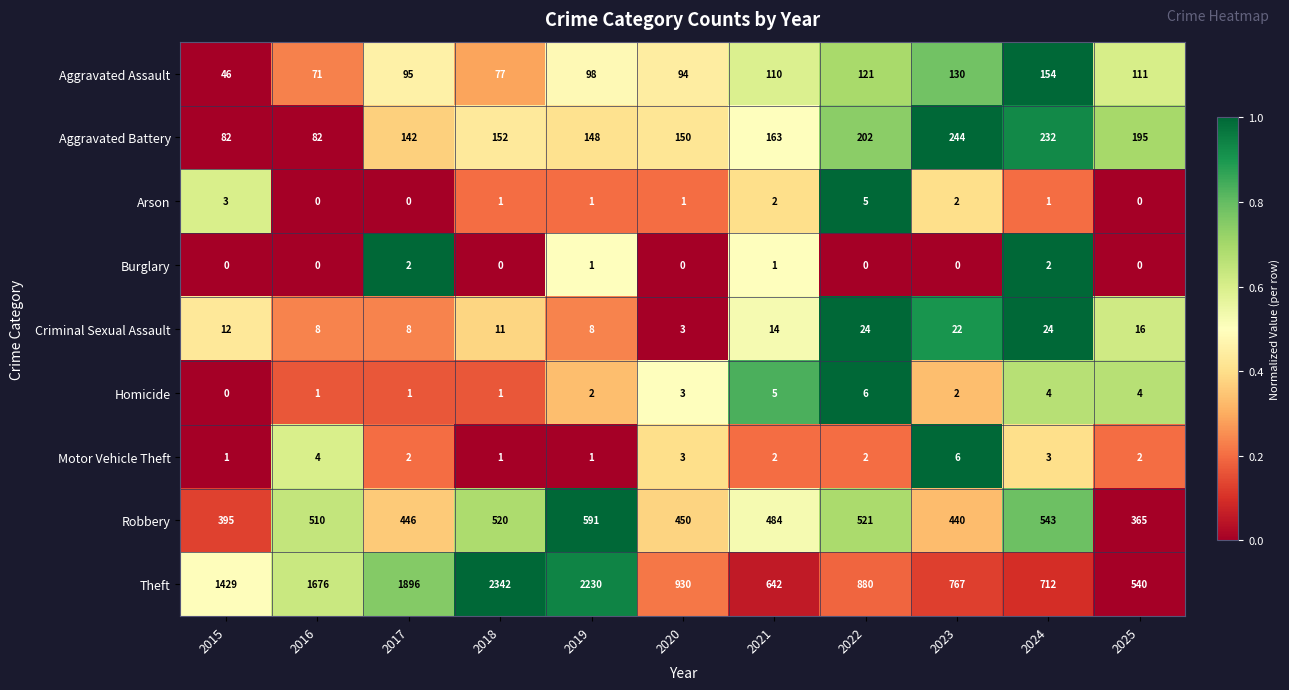

Count the Arson values in the range 0 to 2.

9